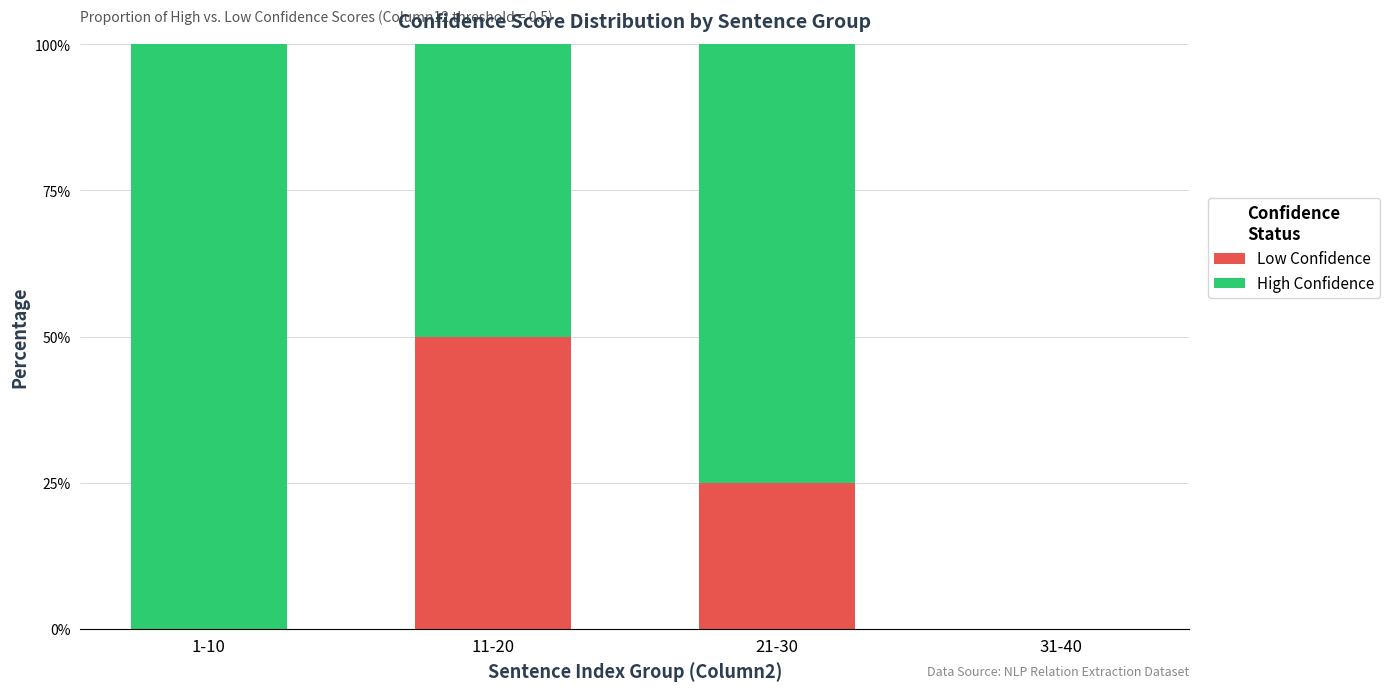

What is the maximum value for Low Confidence?

50